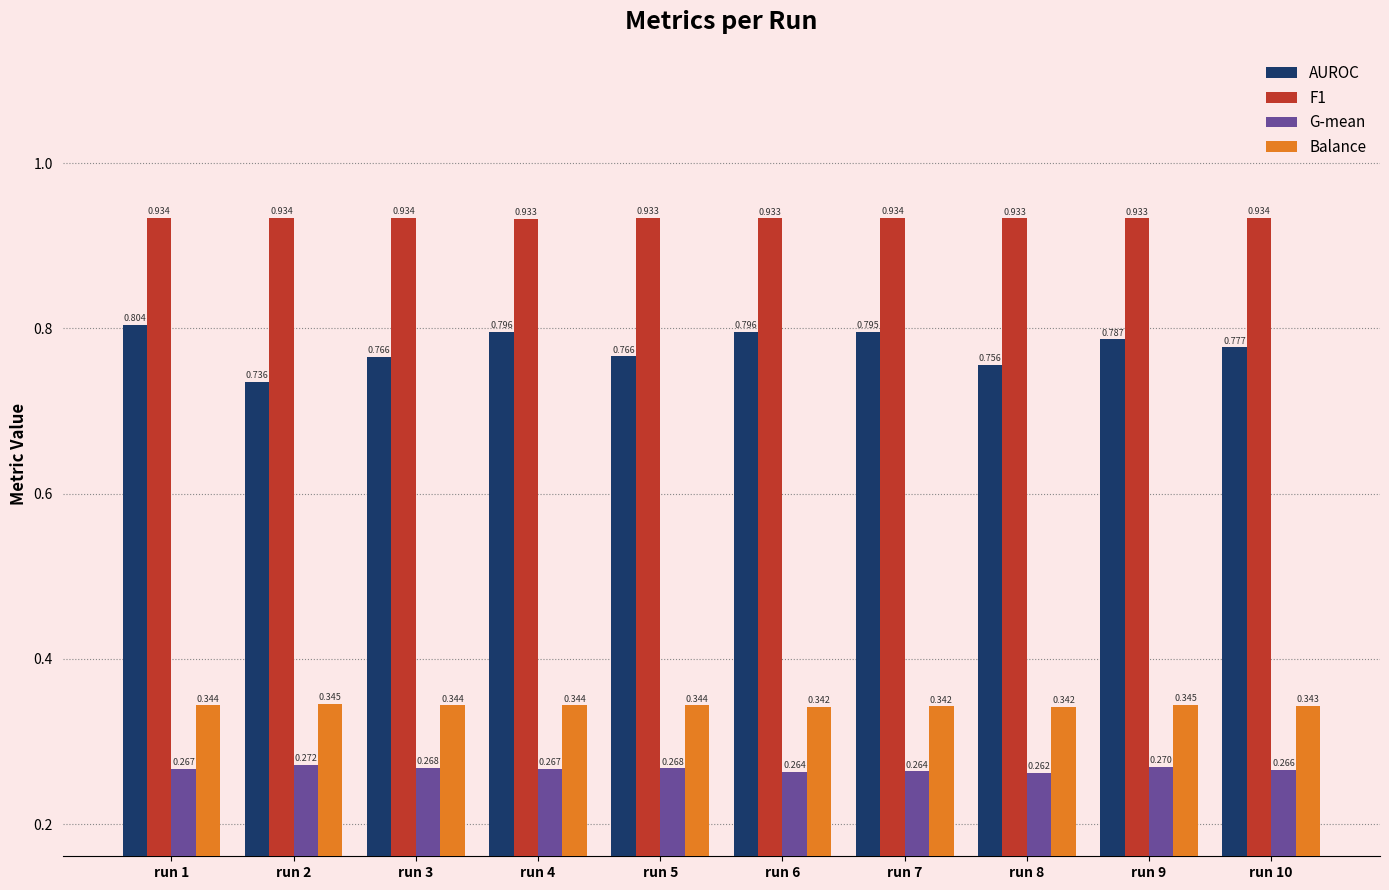

What is the sum of the F1 values at run 2 and run 6?

1.9